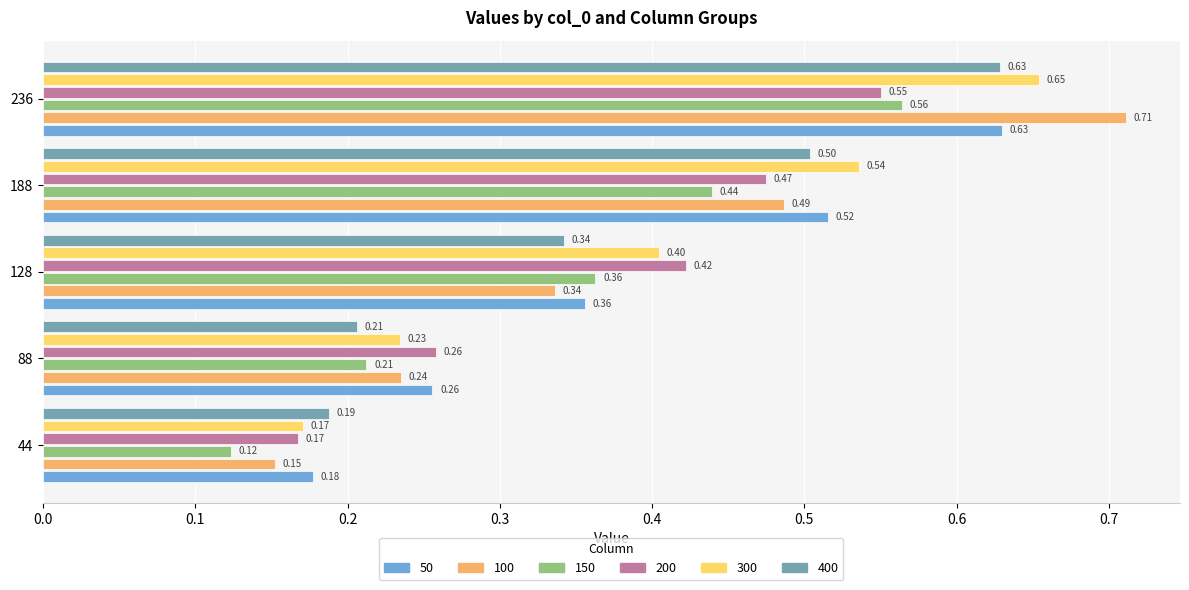

List the labels in order of 200 value, largest first.

236, 188, 128, 88, 44